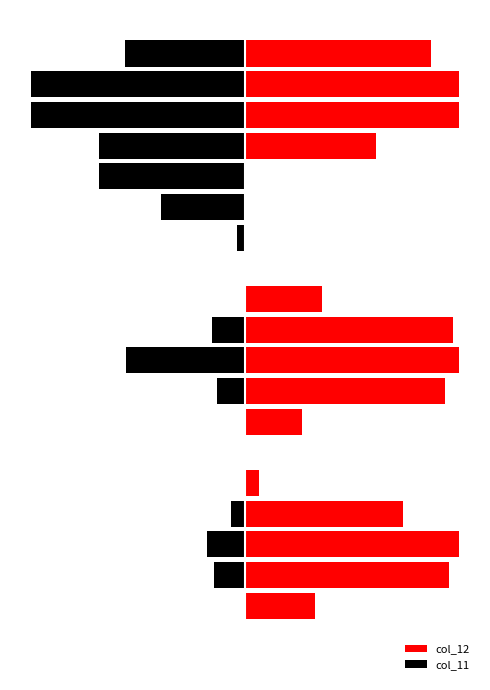

List the series in order of their peak value, highest first.

col_12, col_11